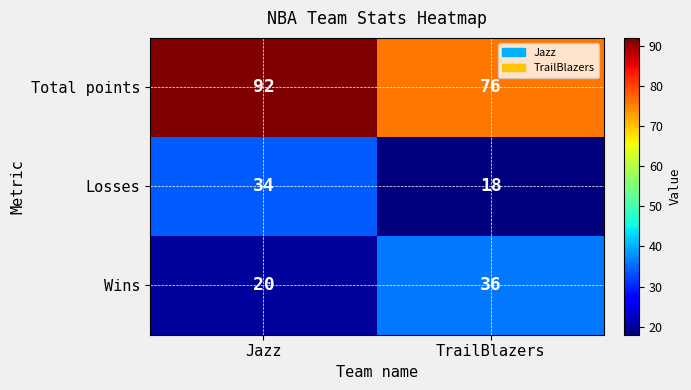

Rank the series at TrailBlazers from highest to lowest value.

Total points, Wins, Losses